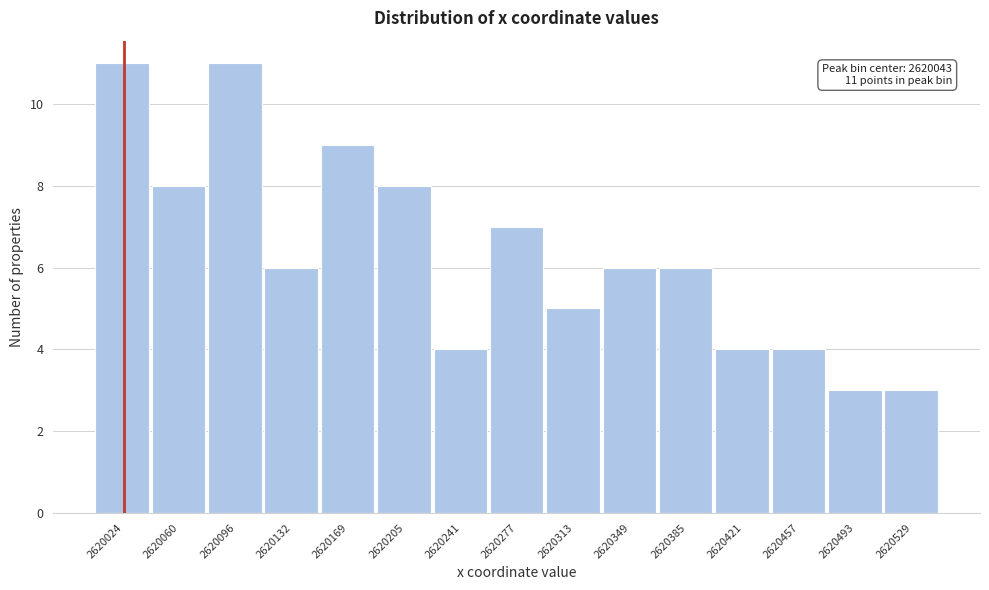

Reading right to left, extract all data points from this chart.

3	3	4	4	6	6	5	7	4	8	9	6	11	8	11